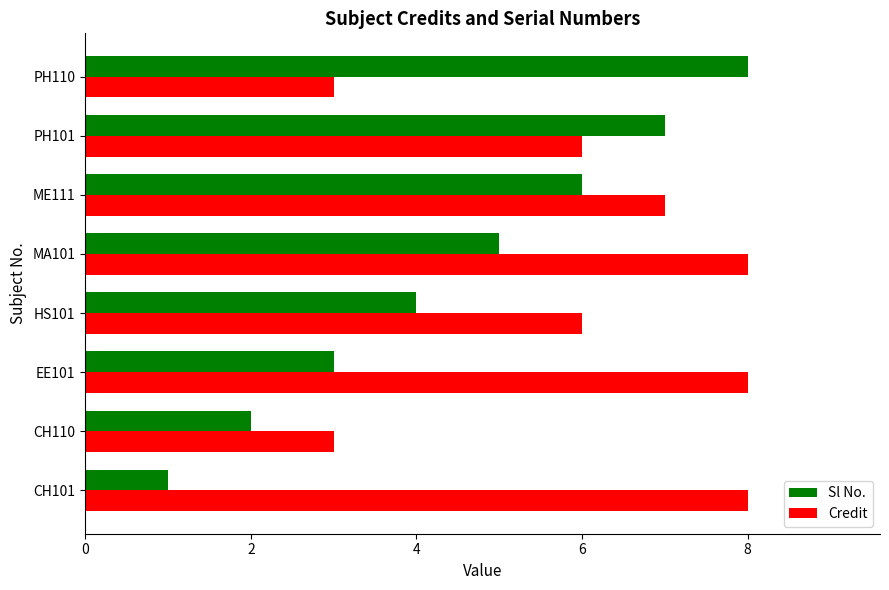

Rank the series at PH101 from highest to lowest value.

Sl No., Credit